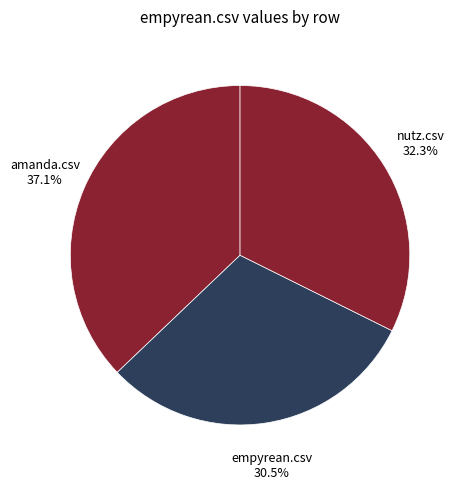

To the nearest percent, what is the difference between the largest and smallest slice percentages?

7%